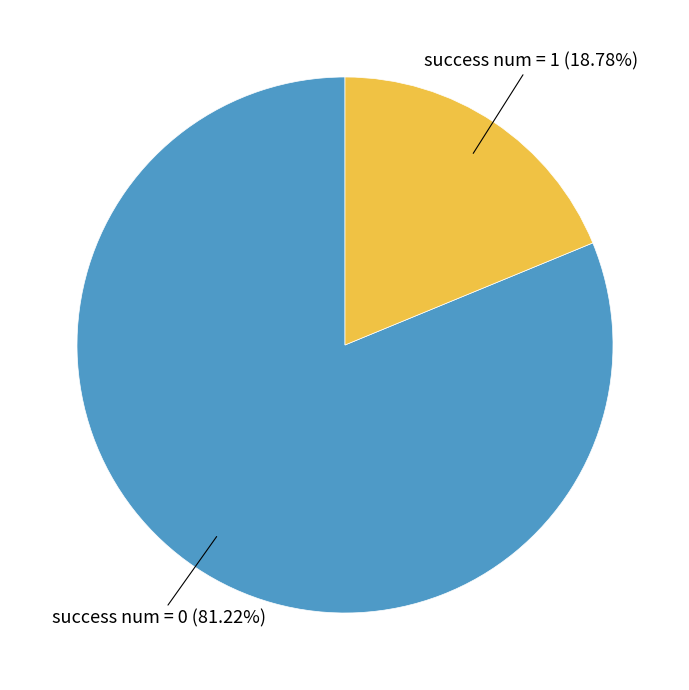

To the nearest percent, what is the average slice percentage?

50%